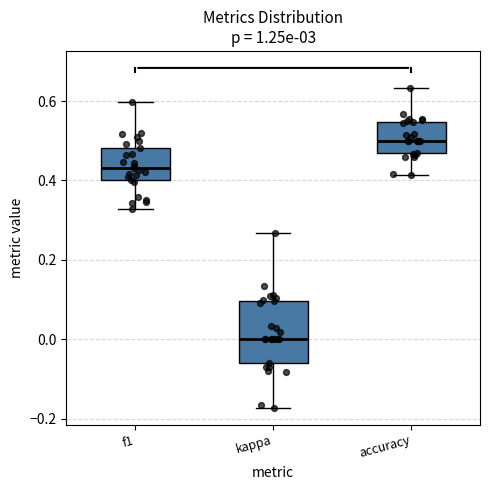

Reading left to right, transcribe this box plot: for each box, give where its median line is, the range the box spans, and where its two whiskers end, as read against the y-axis. The values are not printed on the chart, so give them approximately, as read against the axis.

f1: median 0.44, box 0.40 to 0.48, whiskers 0.32 to 0.60
kappa: median 0.00, box -0.06 to 0.10, whiskers -0.18 to 0.26
accuracy: median 0.50, box 0.46 to 0.54, whiskers 0.42 to 0.64